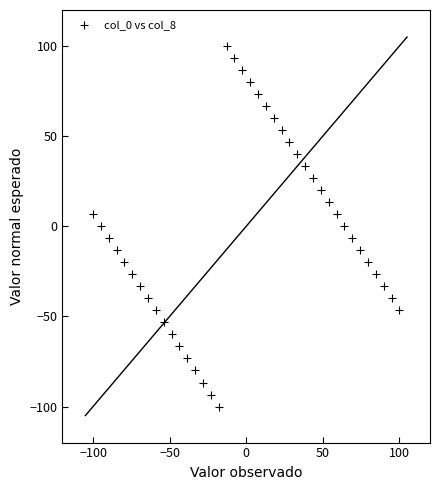

What is the range of X values (max minus min)?

200.0